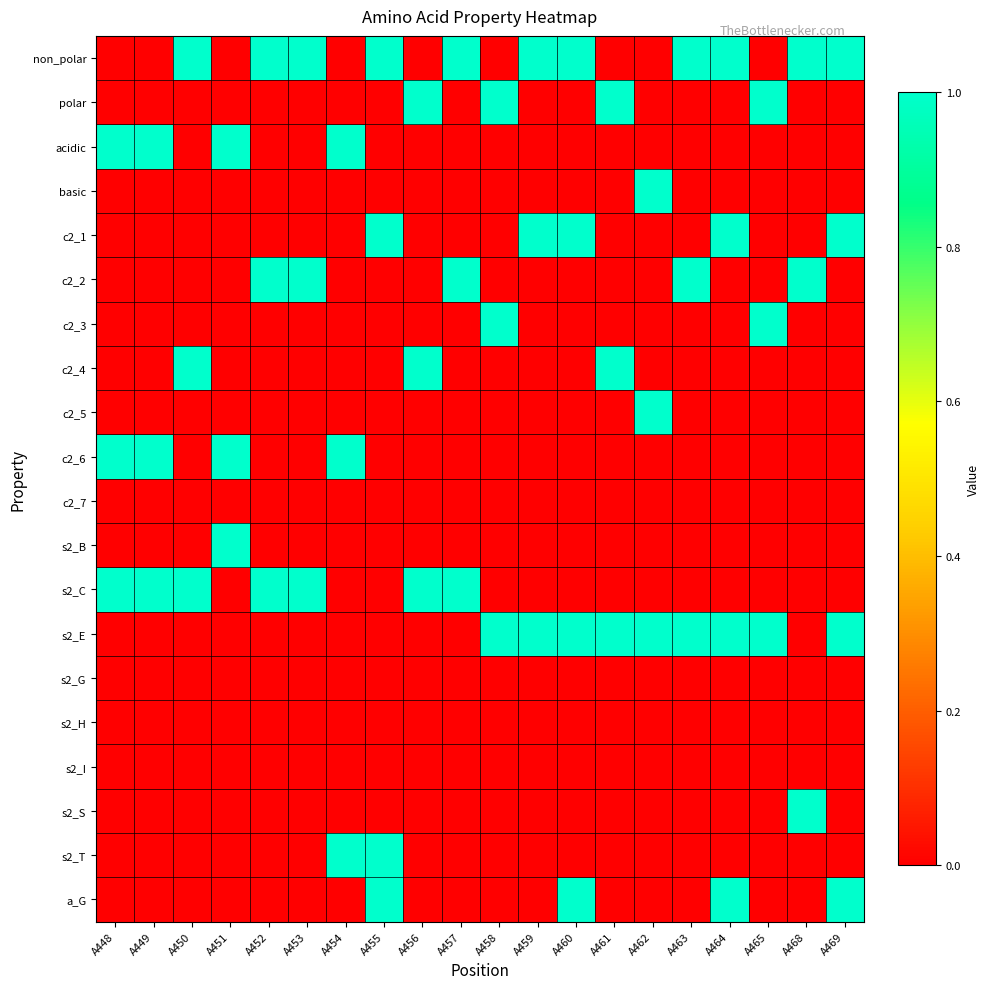

At how many categories does at least one series exceed 0?

20